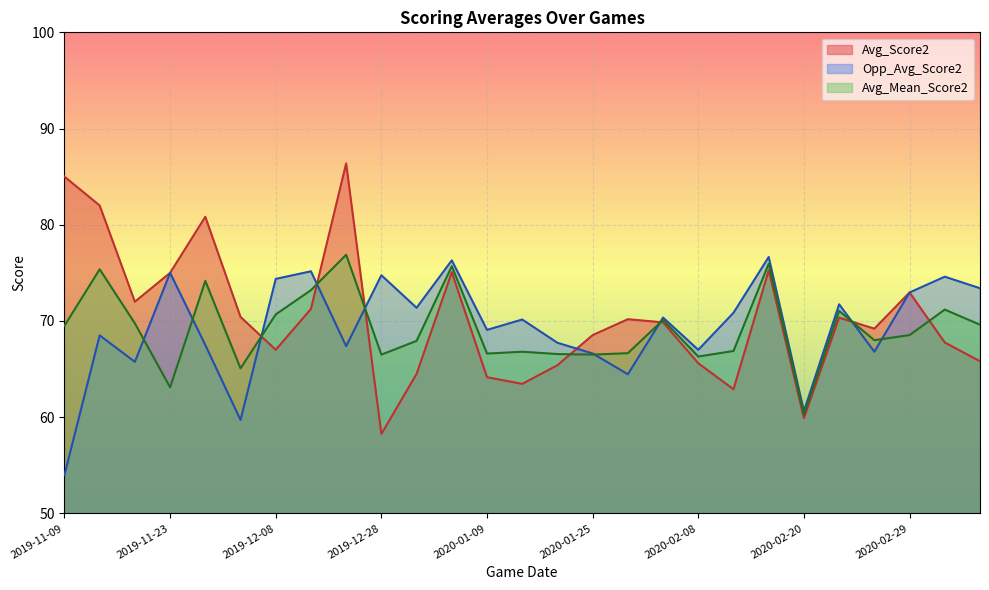

What is the maximum value for Avg_Score2?

86.4